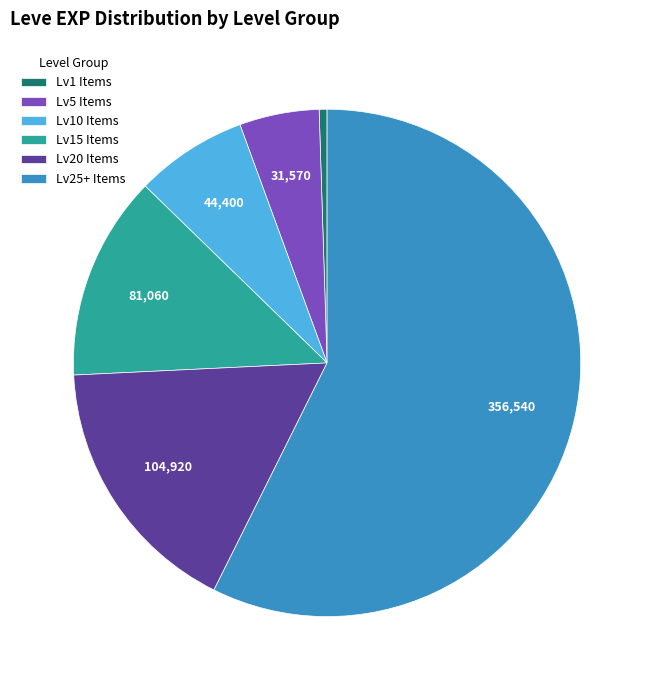

Rank the categories by value from lowest to highest.

Lv1 Items, Lv5 Items, Lv10 Items, Lv15 Items, Lv20 Items, Lv25+ Items